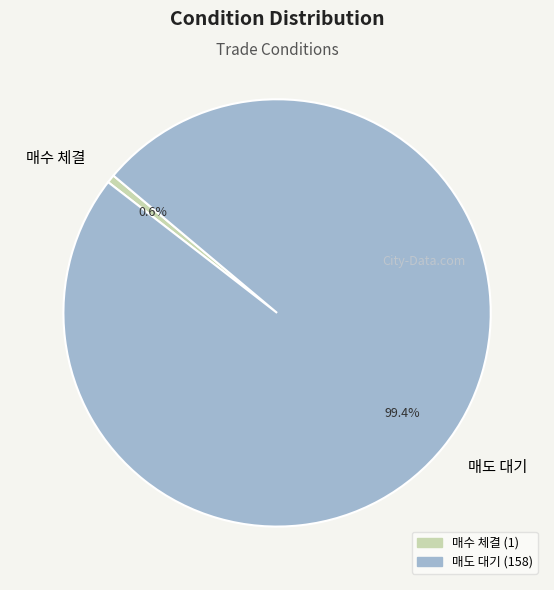

Count the number of slices in the pie.

2